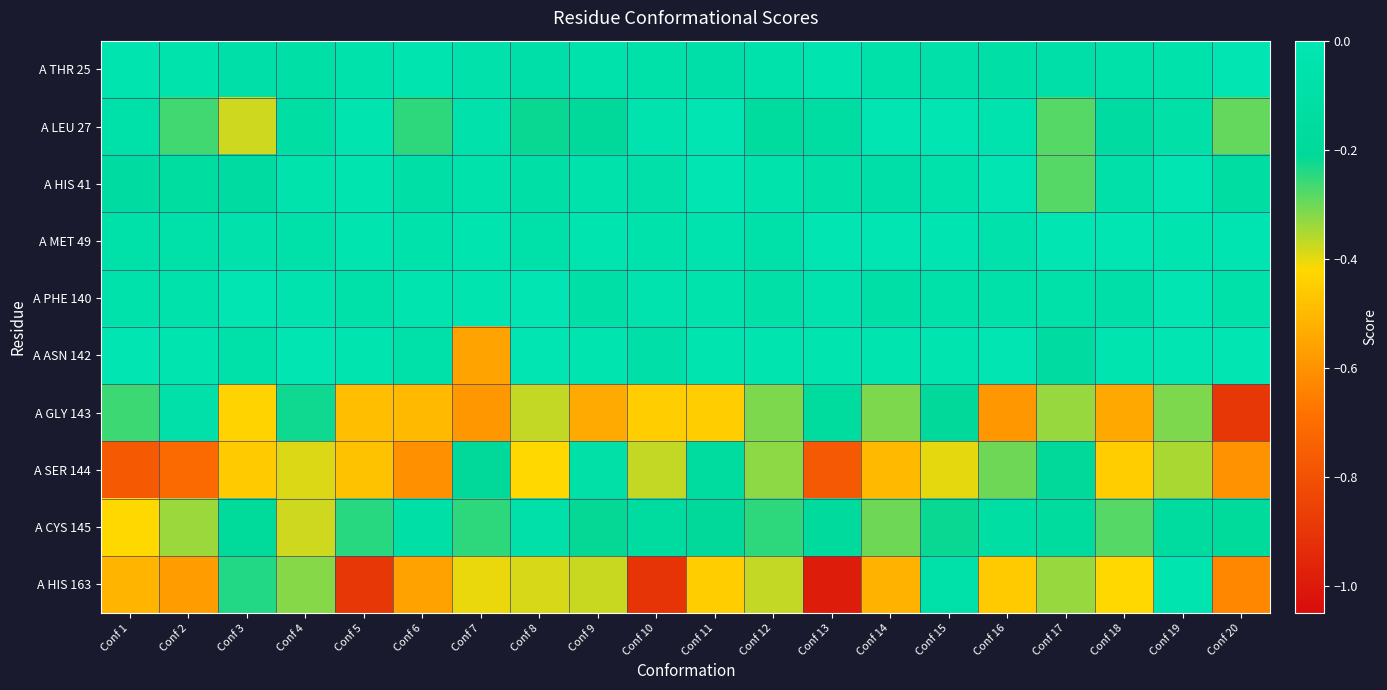

Which label corresponds to the largest value in the chart?

Conf 20